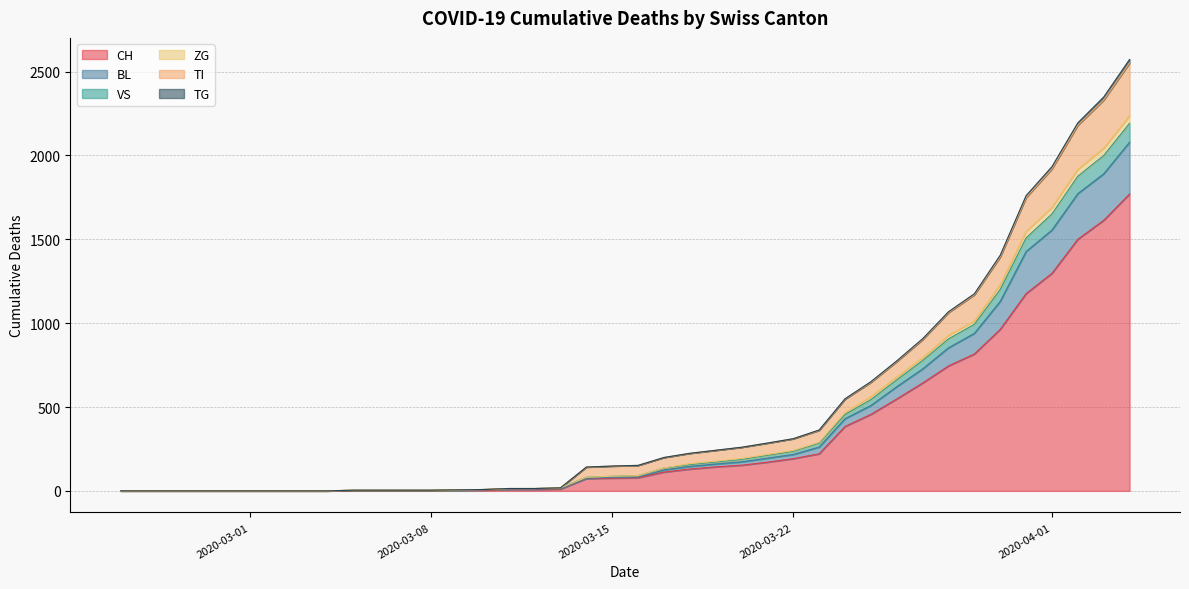

How many categories are shown in the chart?

40